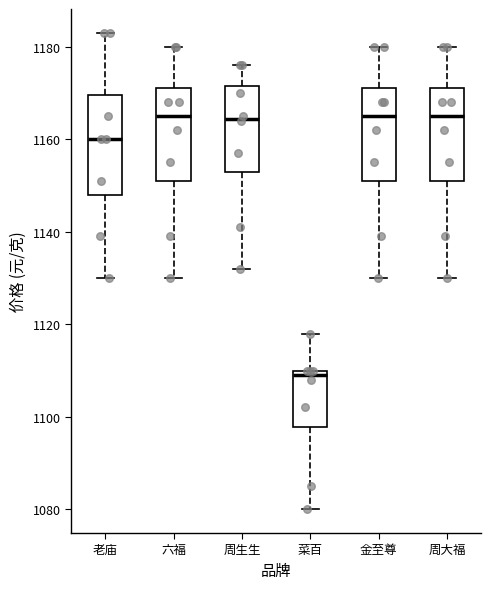

Reading left to right, transcribe this box plot: for each box, give where its median line is, the range the box spans, and where its two whiskers end, as read against the y-axis. The values are not printed on the chart, so give them approximately, as read against the axis.

老庙: median 1160, box 1148 to 1170, whiskers 1130 to 1184
六福: median 1166, box 1152 to 1172, whiskers 1130 to 1180
周生生: median 1164, box 1154 to 1172, whiskers 1132 to 1176
菜百: median 1110 (just below the box's upper edge), box 1098 to 1110, whiskers 1080 to 1118
金至尊: median 1166, box 1152 to 1172, whiskers 1130 to 1180
周大福: median 1166, box 1152 to 1172, whiskers 1130 to 1180